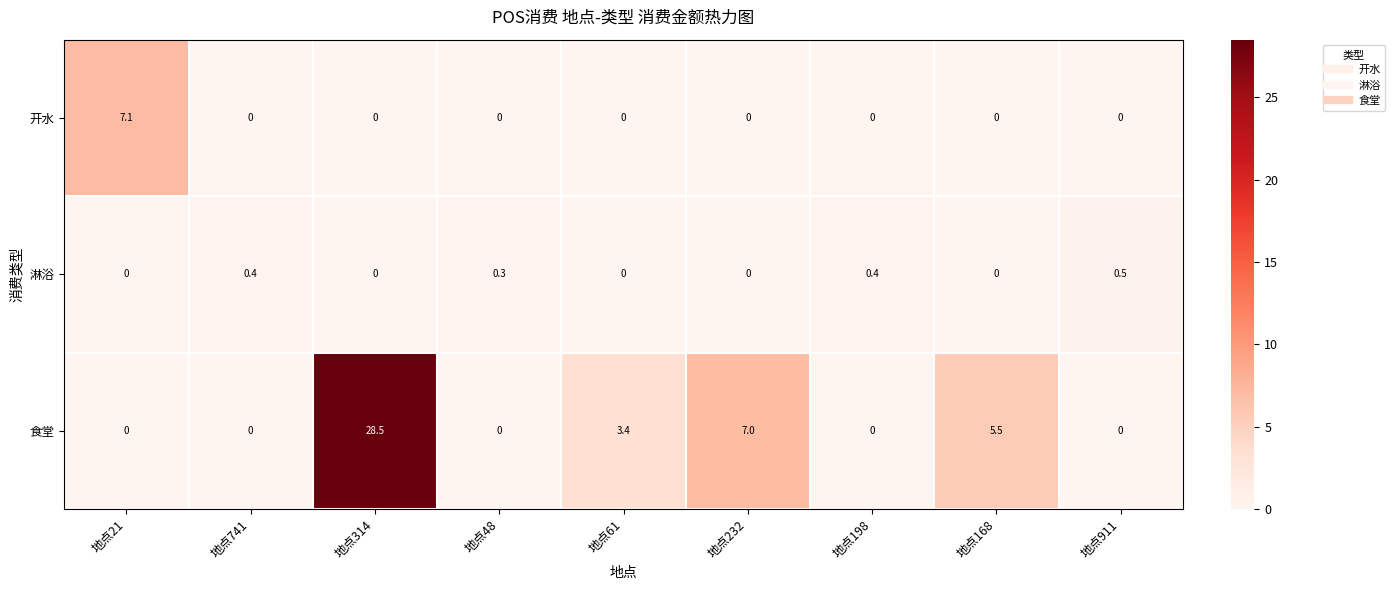

List the series in order of their peak value, highest first.

食堂, 开水, 淋浴